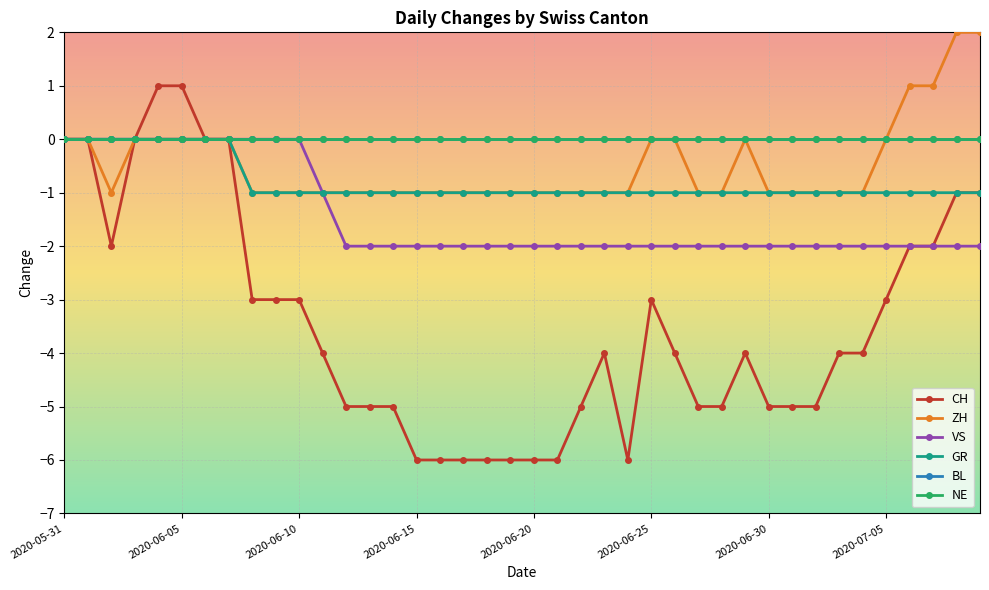

Is this an area chart (filled region under the line)?

No